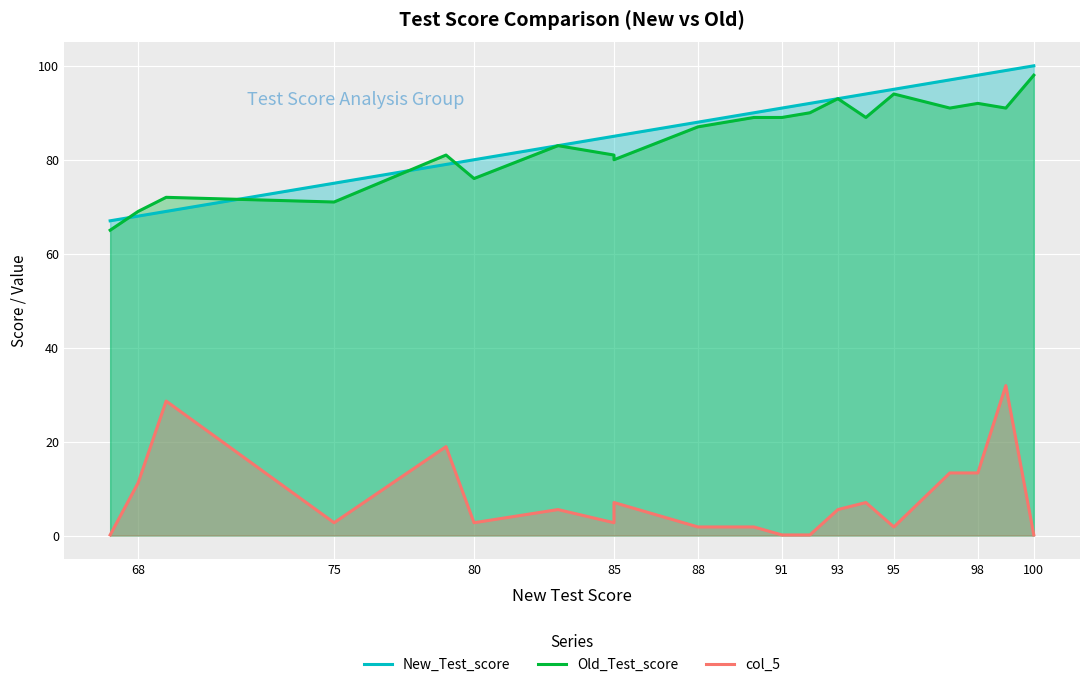

In col_5, how many points are higher than both neighbors (excluding endpoints)?

6